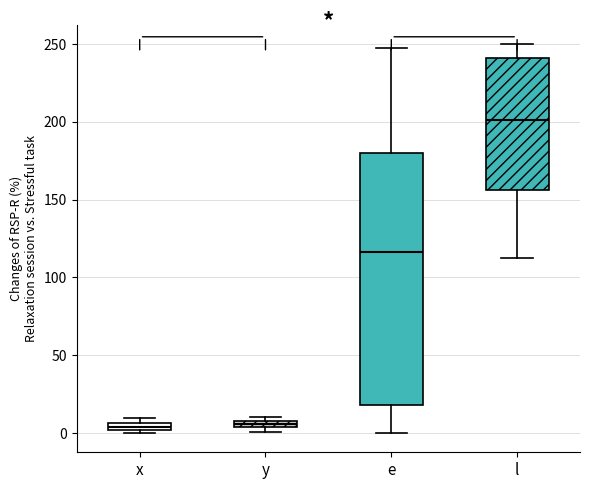

Which box's median line is the highest?

l